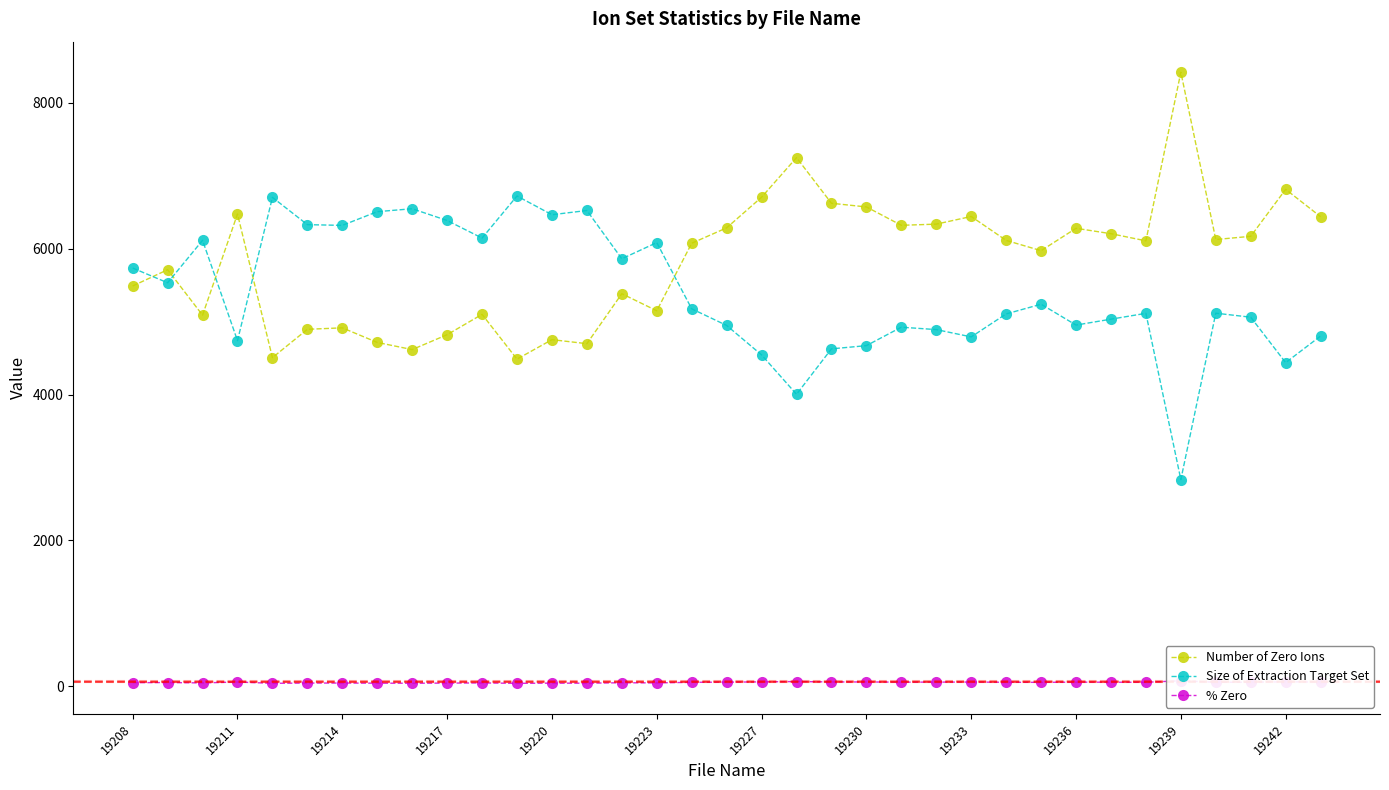

Which series ends up on top after the final intersection of Size of Extraction Target Set and Number of Zero Ions?

Number of Zero Ions